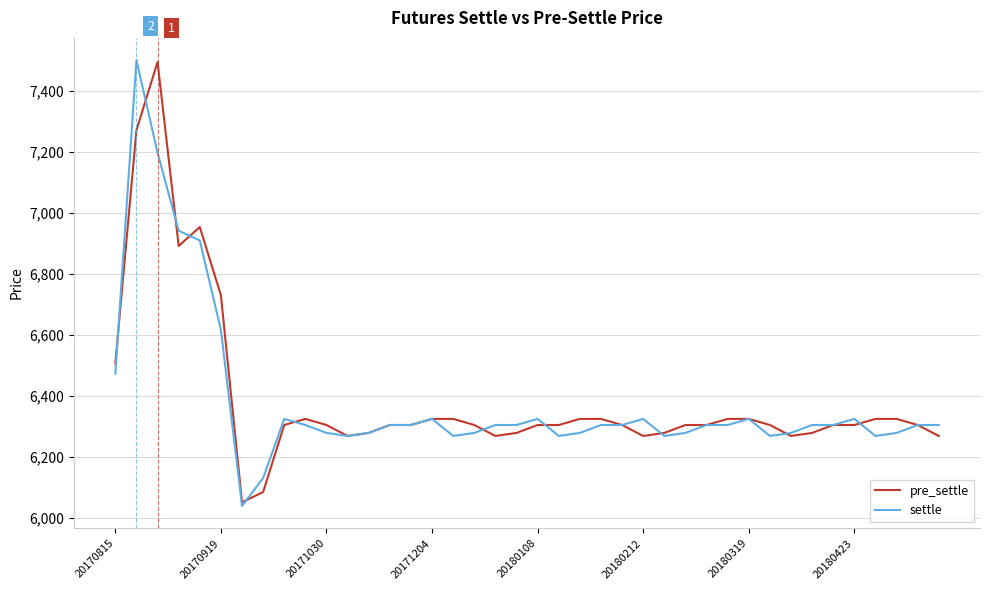

Count the number of data series in this chart.

2